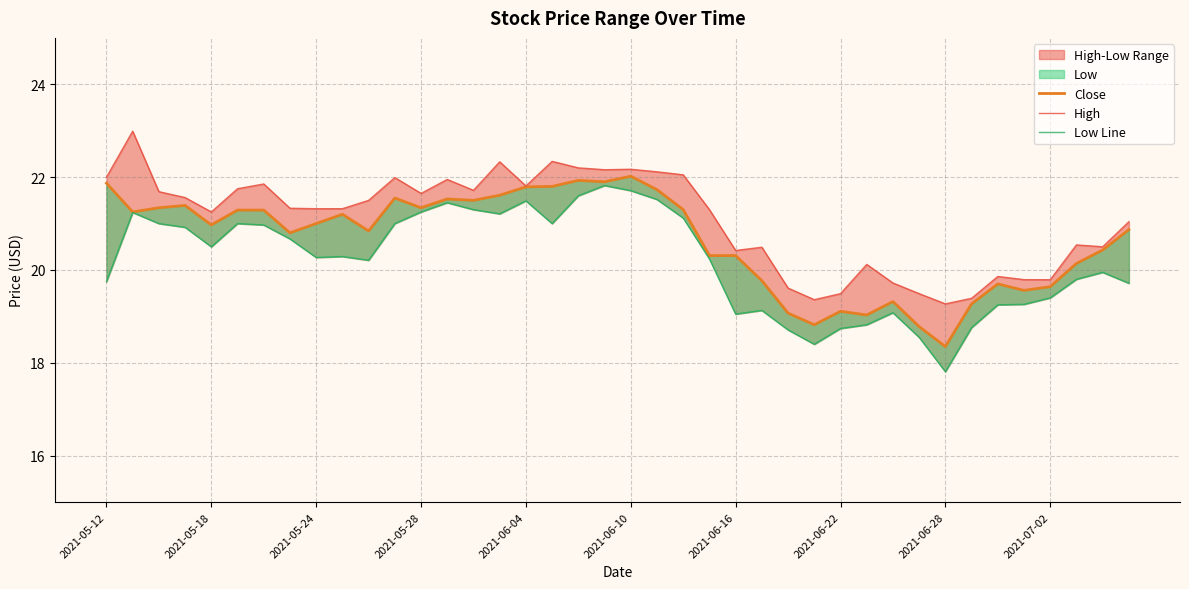

Which series has the largest total across all categories?

High